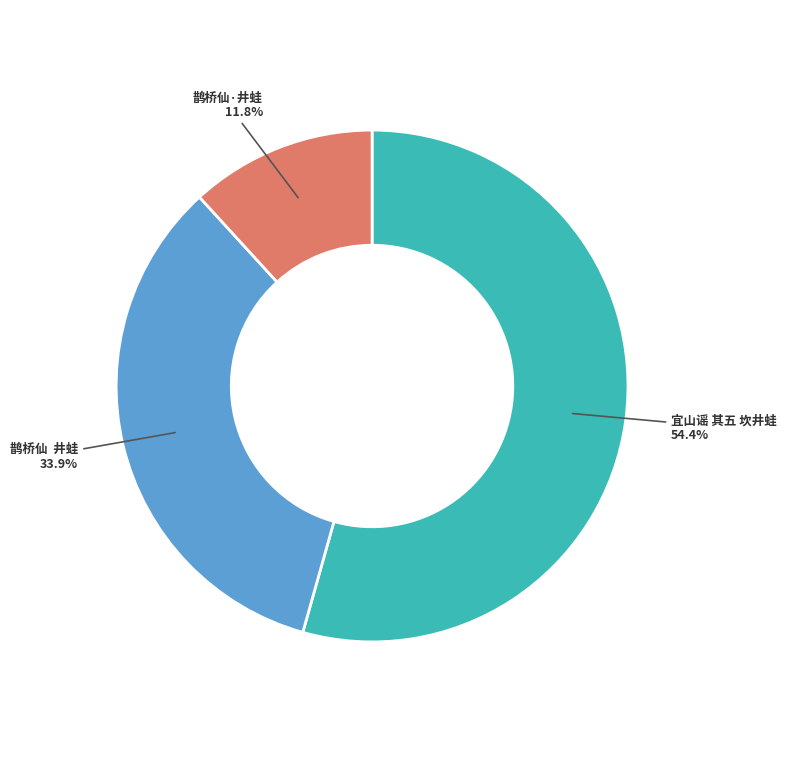

Does any single category account for the majority?

Yes